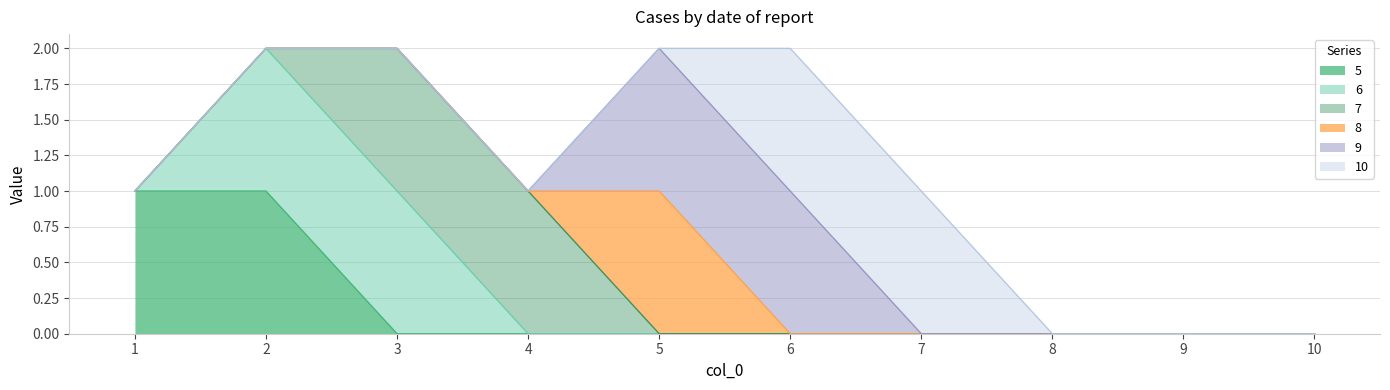

True or false: 7 has more than 2 interior local peaks.

False